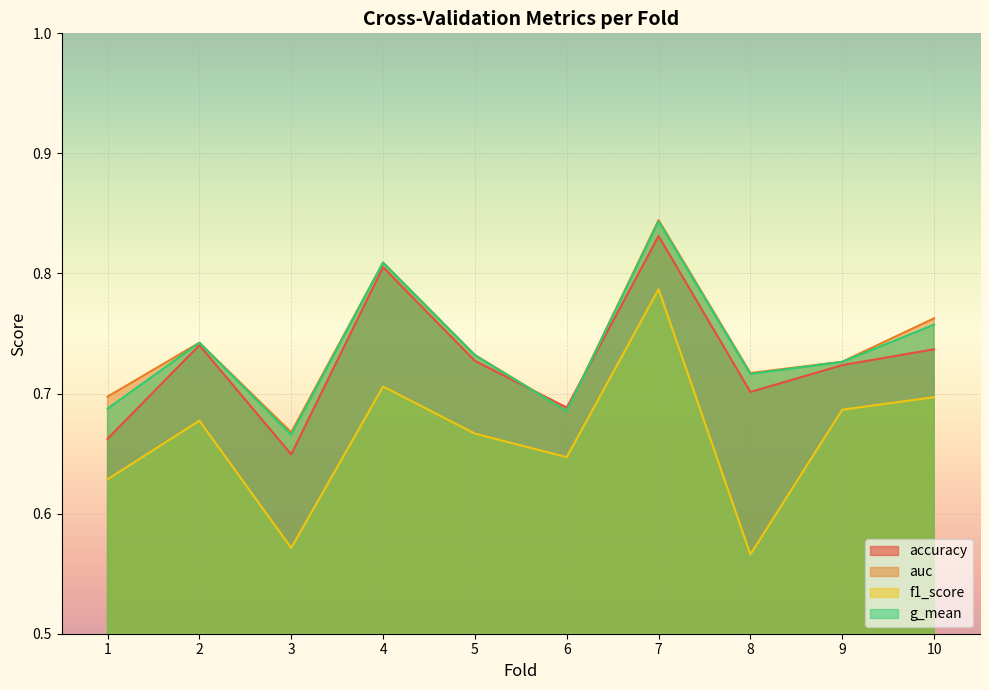

What is the approximate value of accuracy at 6?

0.7